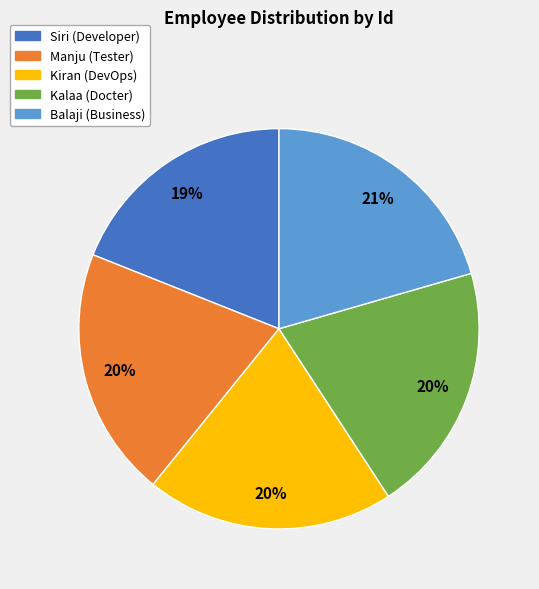

To the nearest percent, what portion does Siri represent?

19%